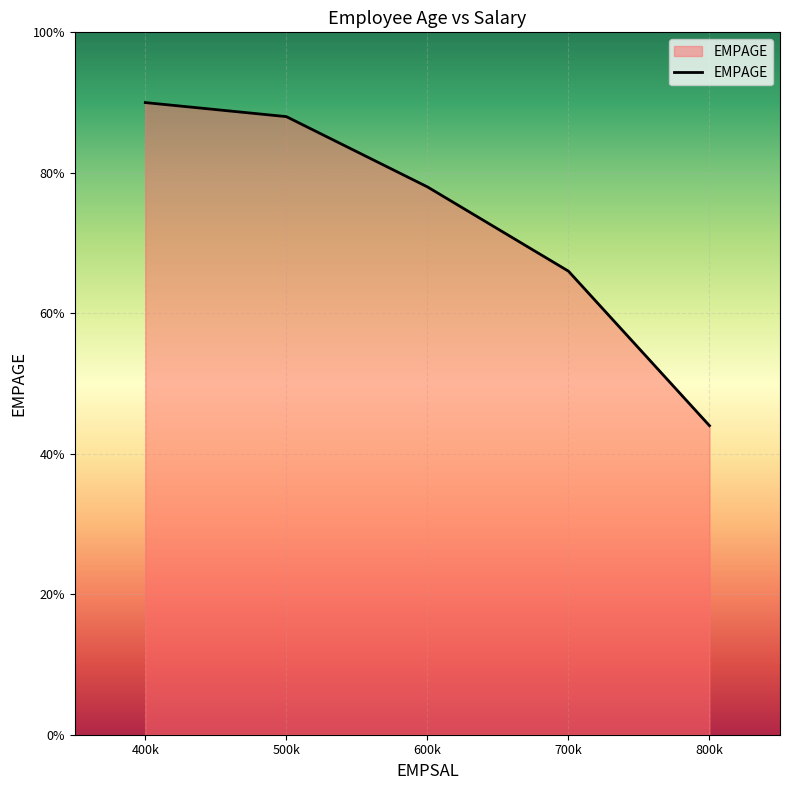

What is the difference between the maximum and minimum values?

46